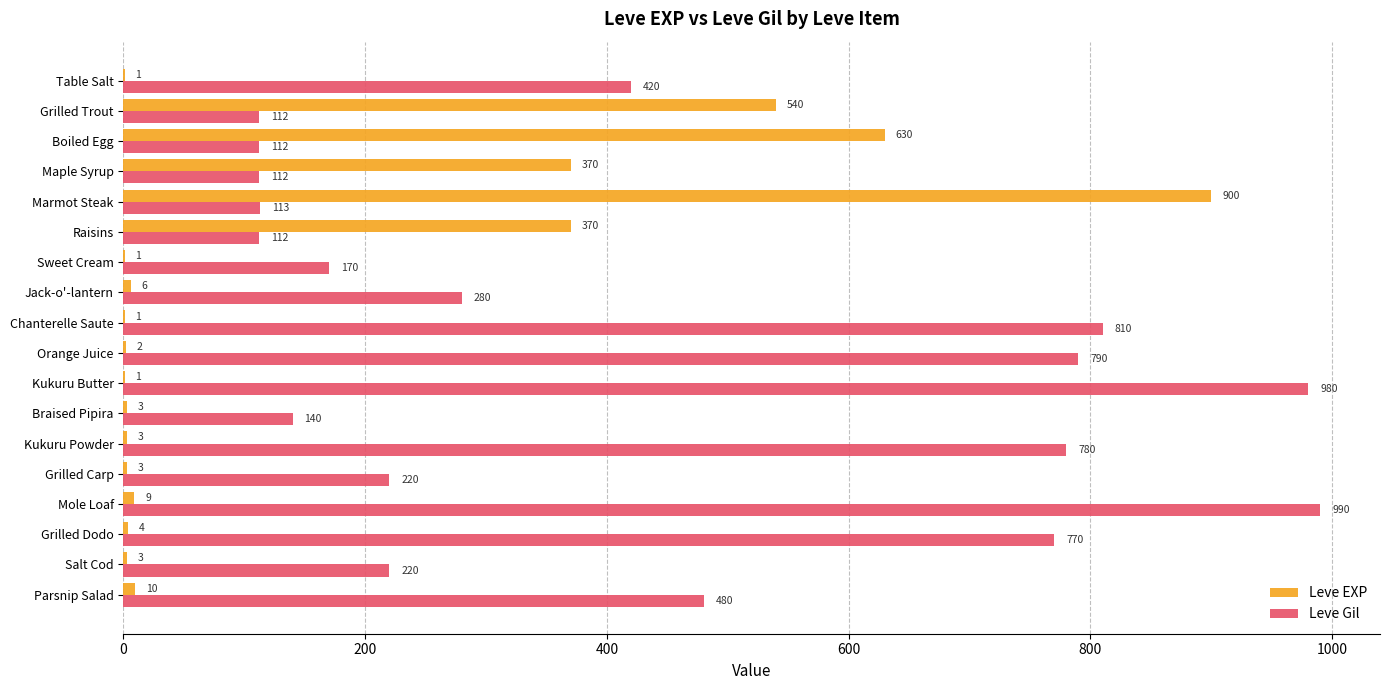

The Leve Gil series shows 276 at Kukuru Powder. True or false?

False